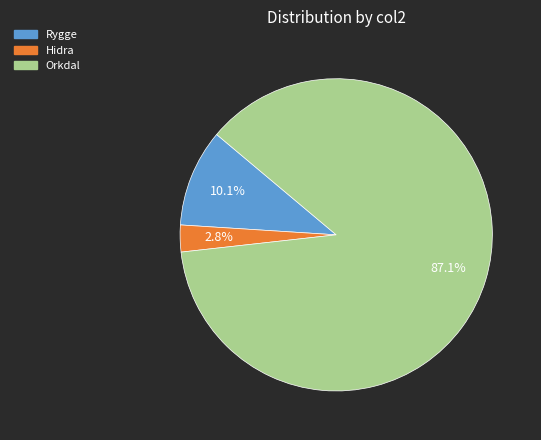

How many segments does this pie chart have?

3